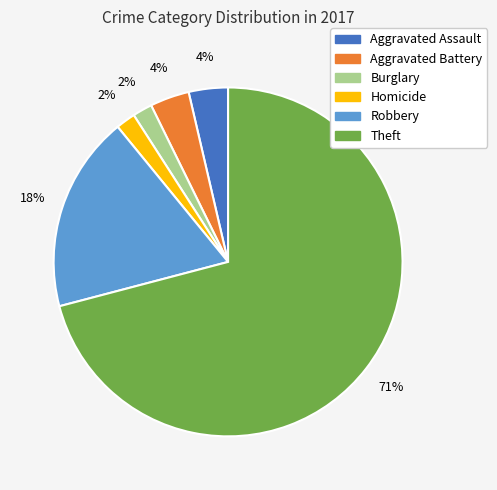

Is there a majority slice in this chart?

Yes